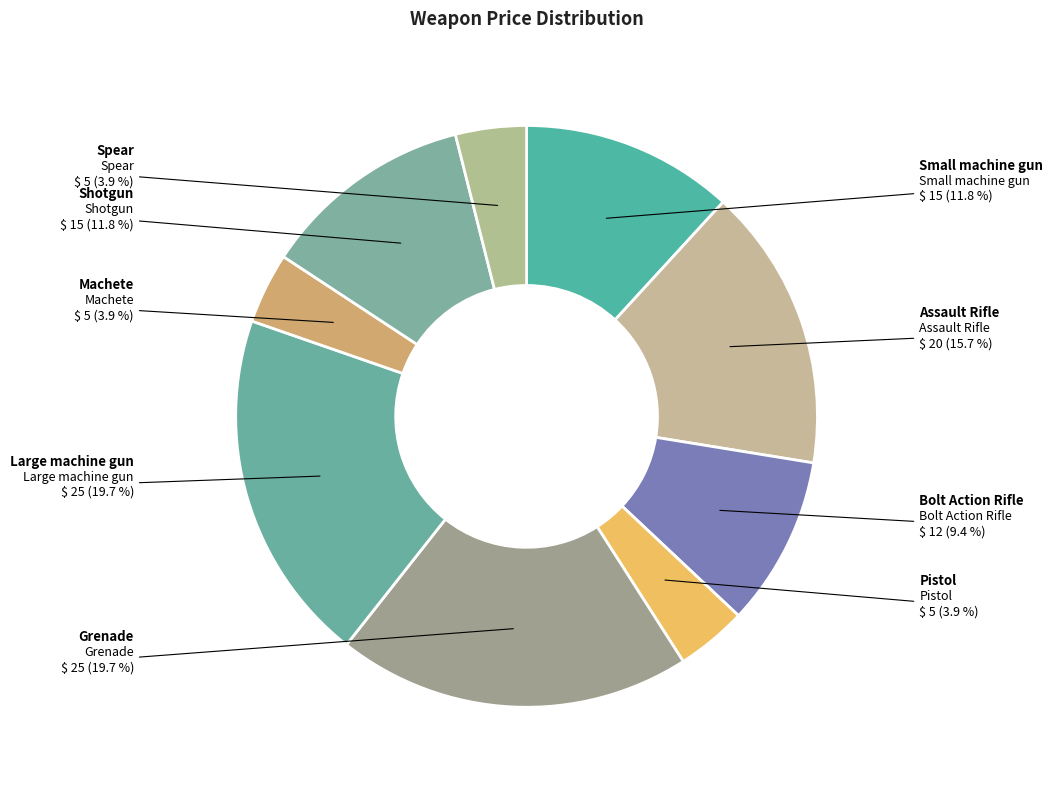

Rank the categories by value from lowest to highest.

Pistol, Machete, Spear, Bolt Action Rifle, Small machine gun, Shotgun, Assault Rifle, Grenade, Large machine gun